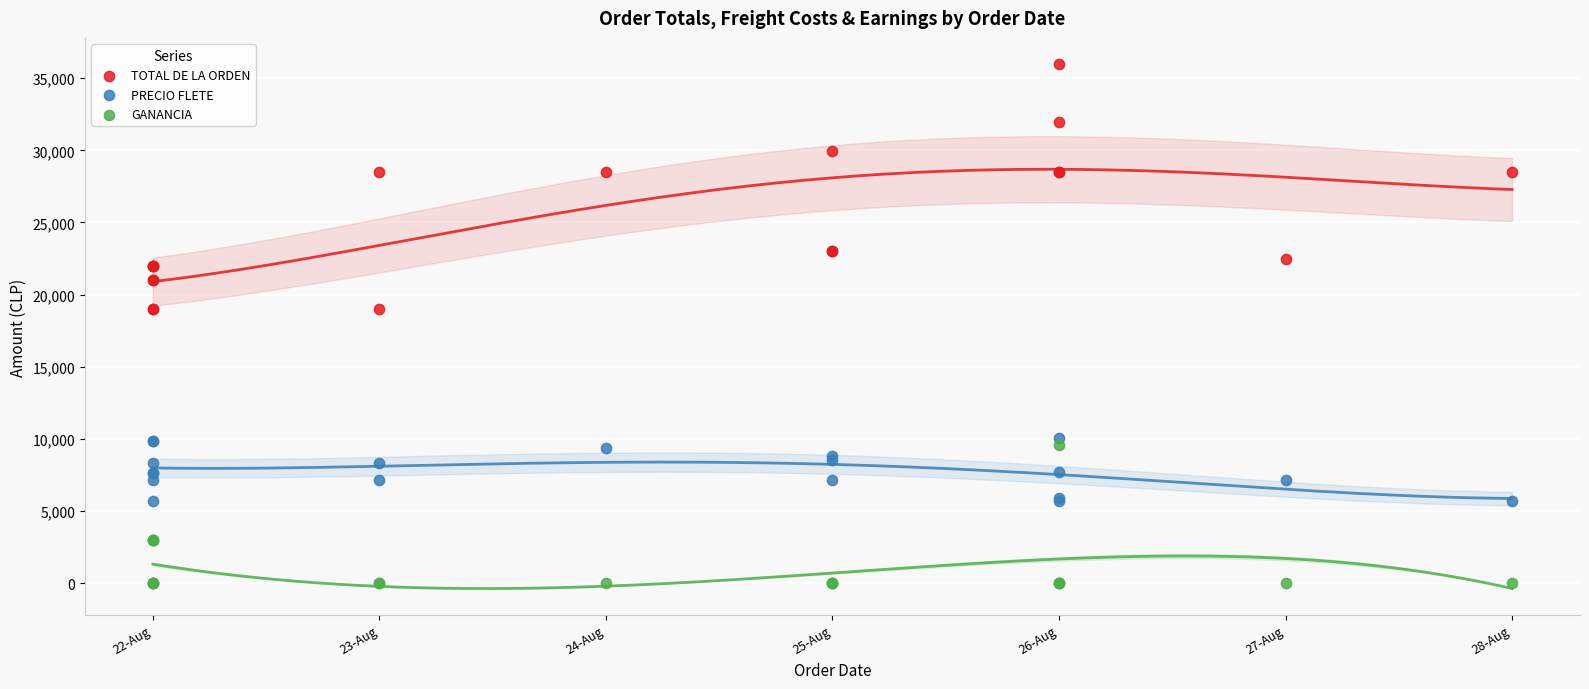

Which series has the largest Y range (max minus min)?

TOTAL DE LA ORDEN